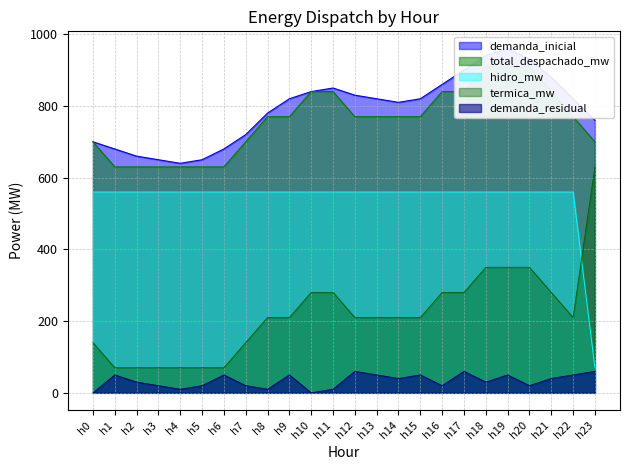

What is the approximate value of demanda_residual at h14, to the nearest 5?

40